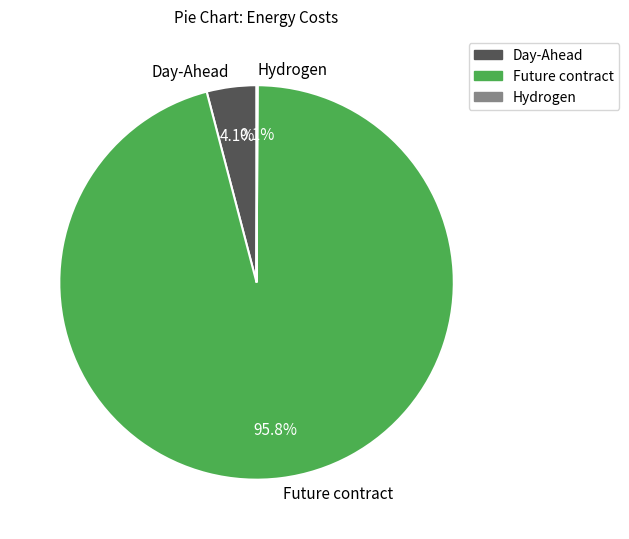

Does Future contract account for over 50% of the chart?

Yes